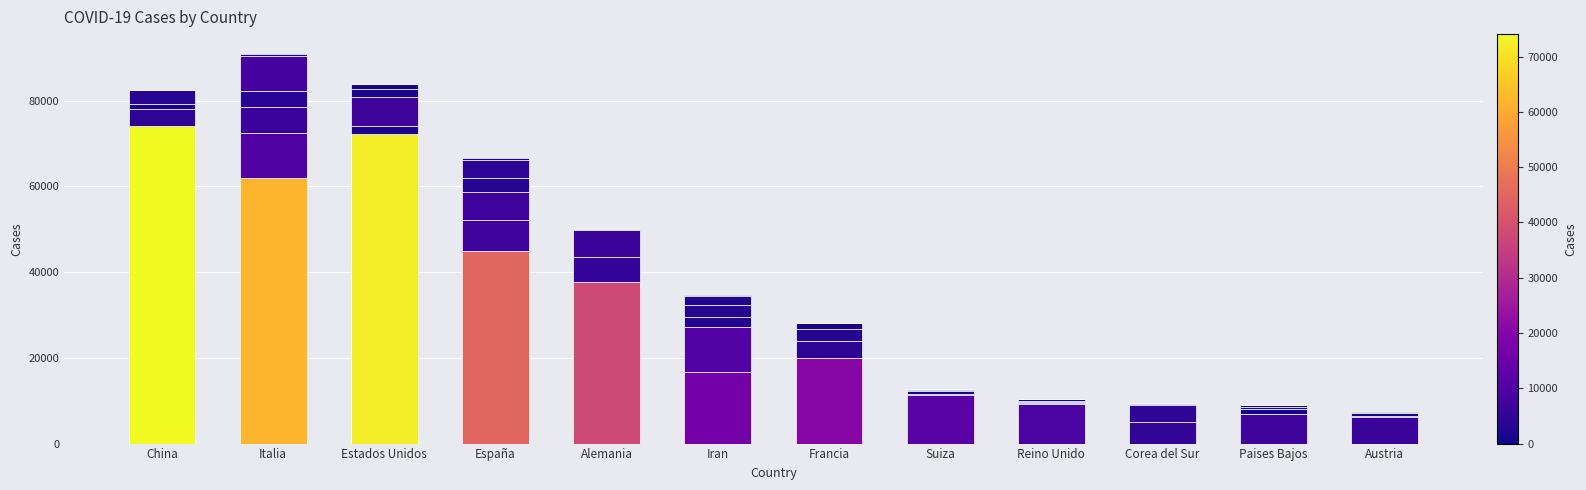

How many categories are shown in the chart?

12